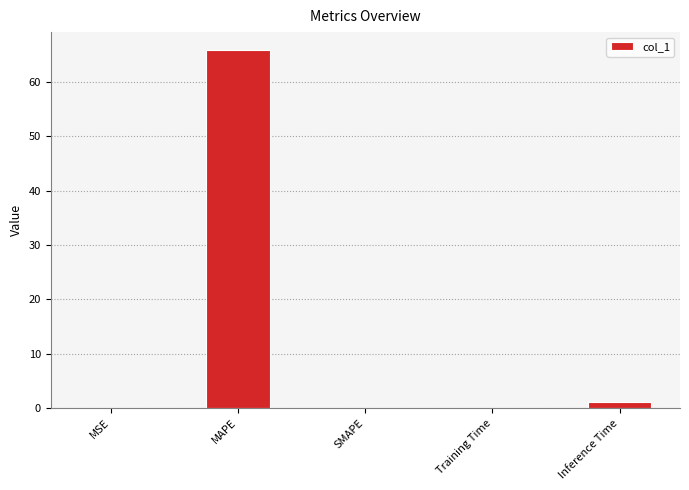

Which has a higher value, MAPE or Training Time?

MAPE